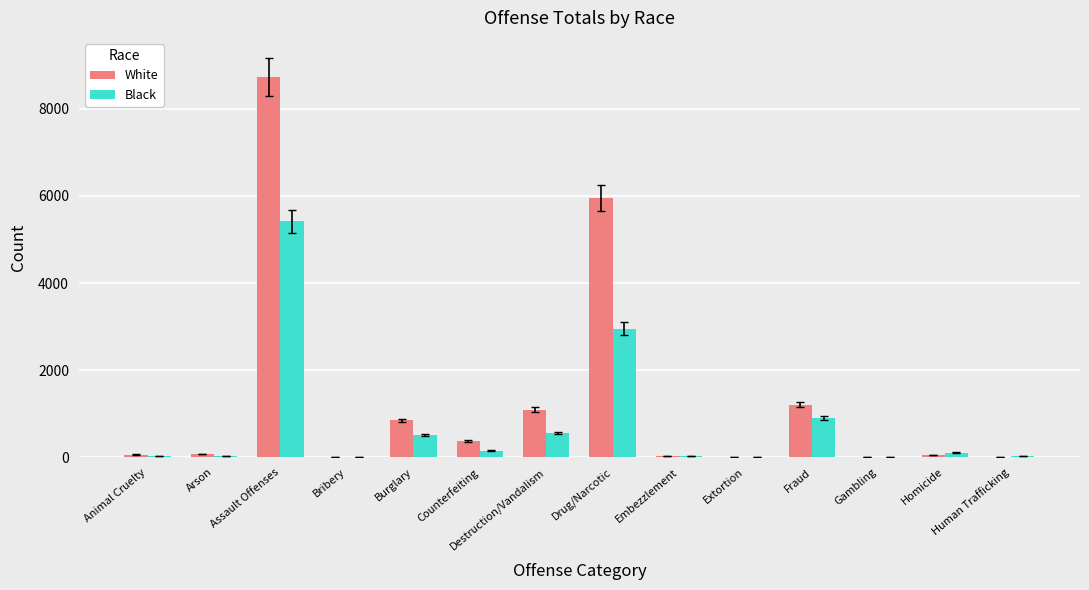

The Black series shows 827 at Burglary. True or false?

False